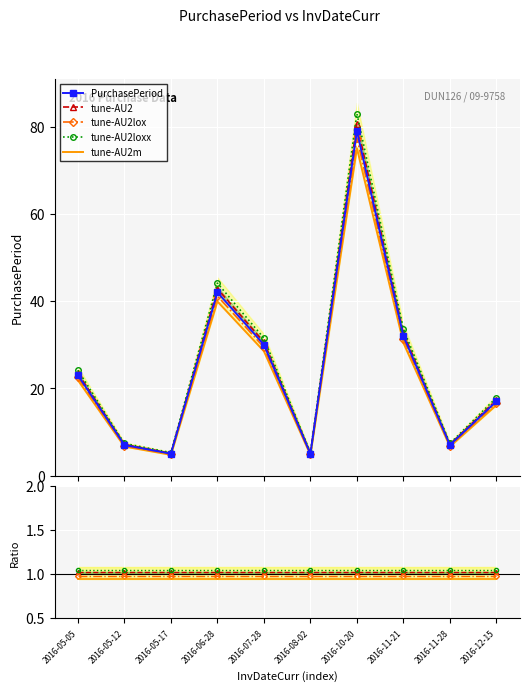

What are all the series names shown in the legend?

PurchasePeriod, tune-AU2, tune-AU2lox, tune-AU2loxx, tune-AU2m